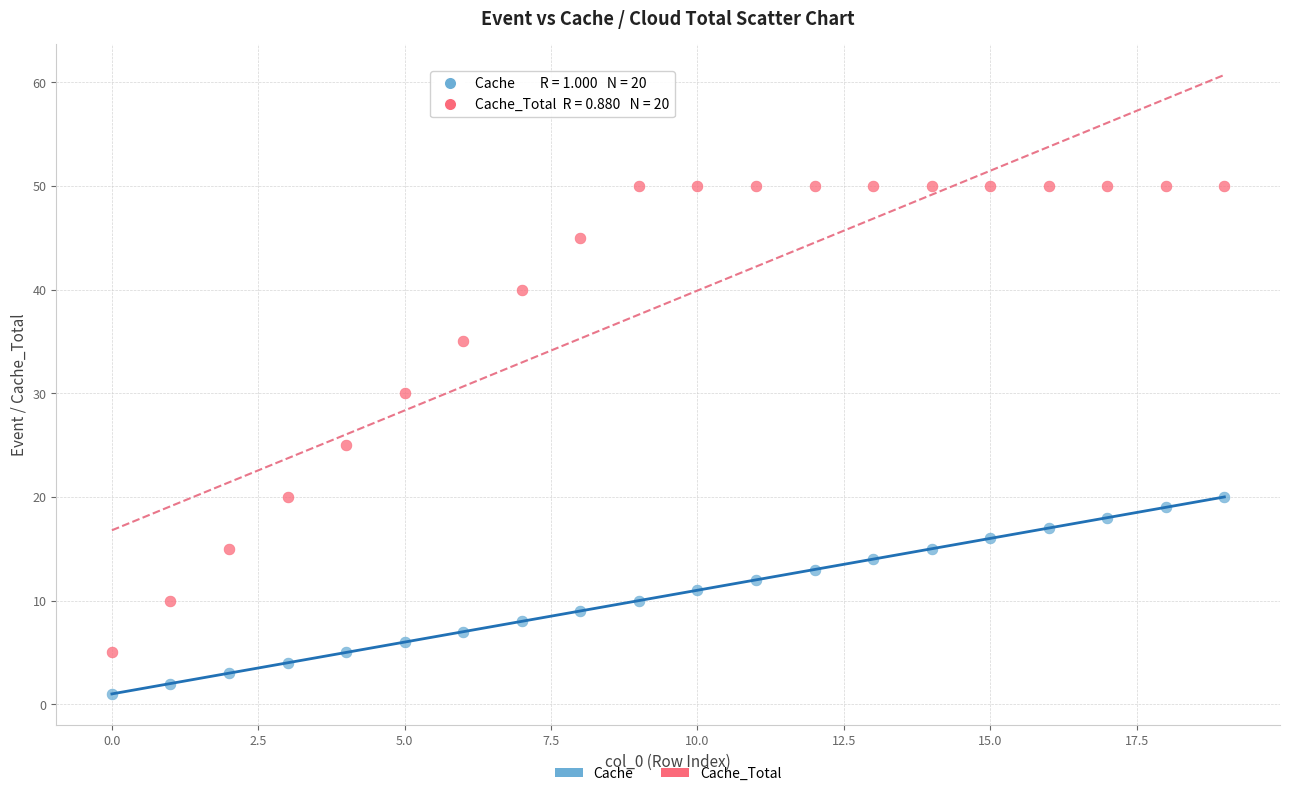

Which series contains the highest Y value?

Cache_Total